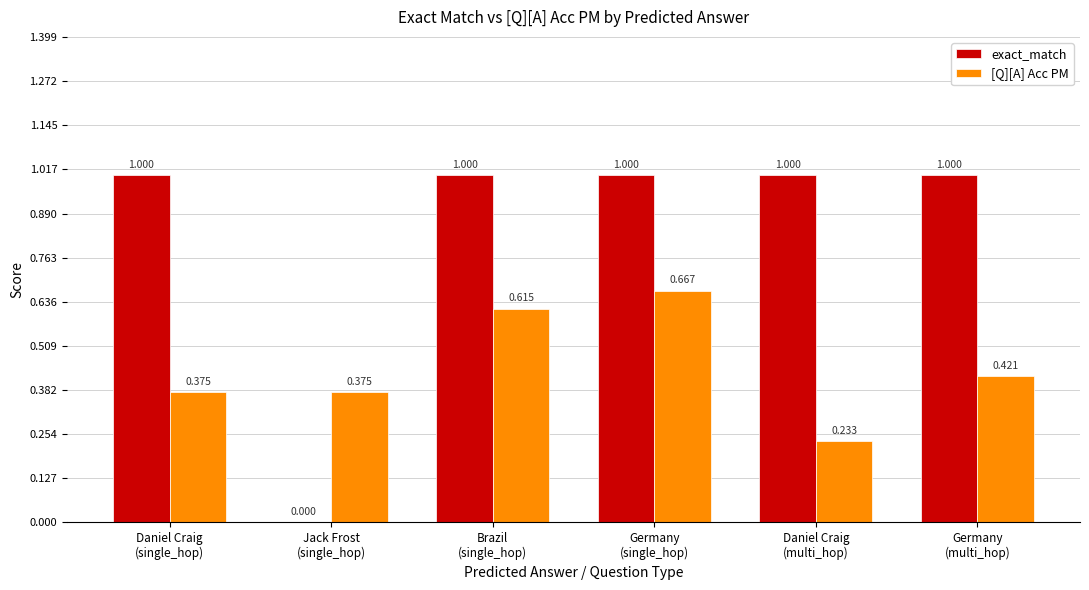

What are all the series names shown in the legend?

exact_match, [Q][A] Acc PM